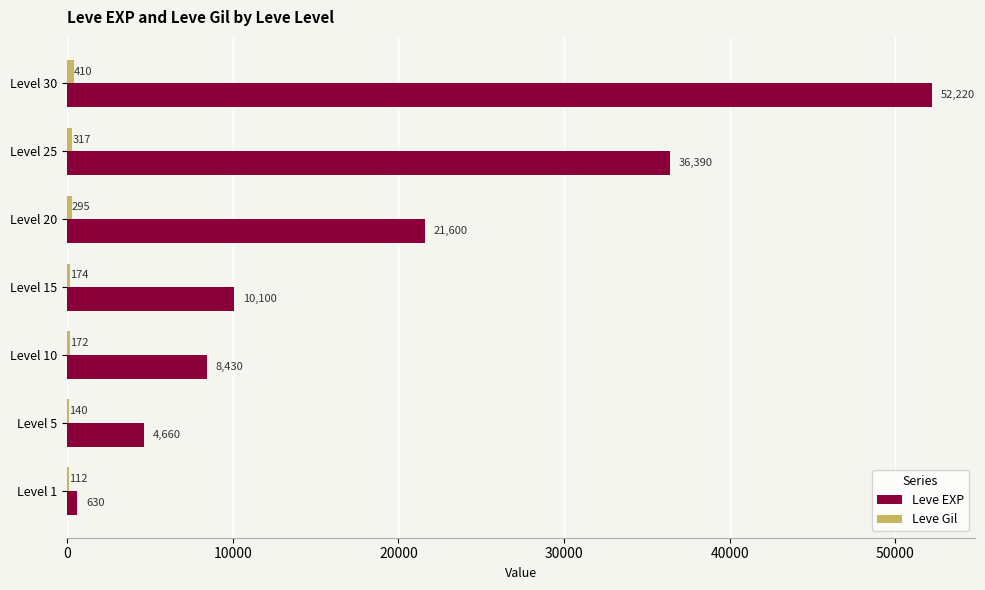

Where is Leve EXP nearest to the value 26425?

Level 20